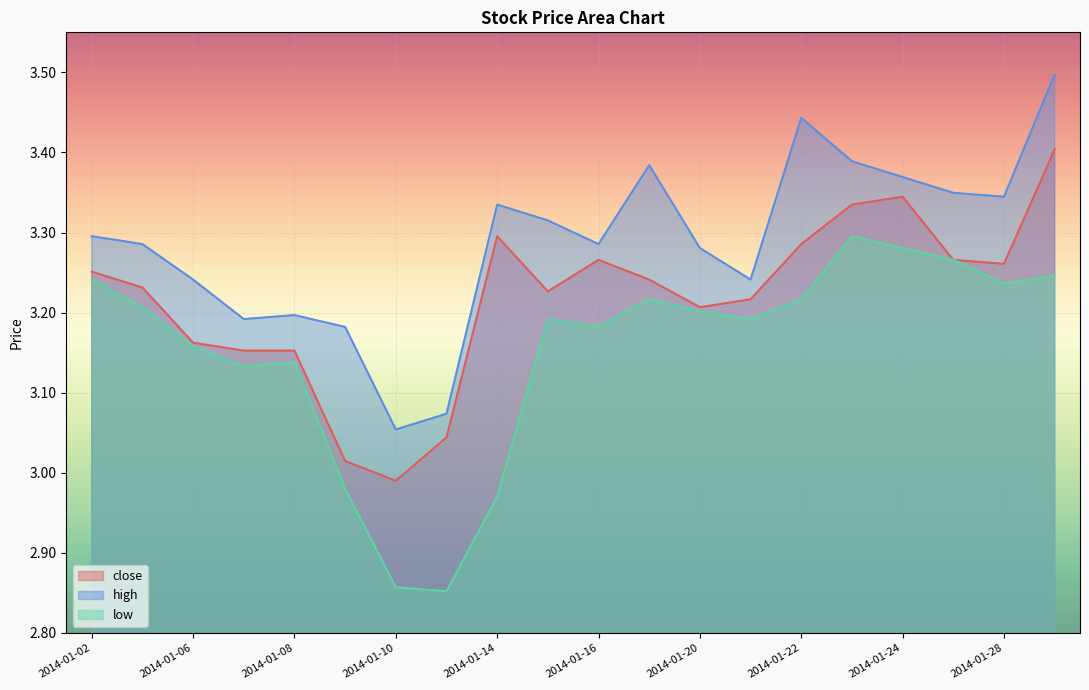

What is the lowest value of the close series?

3.0